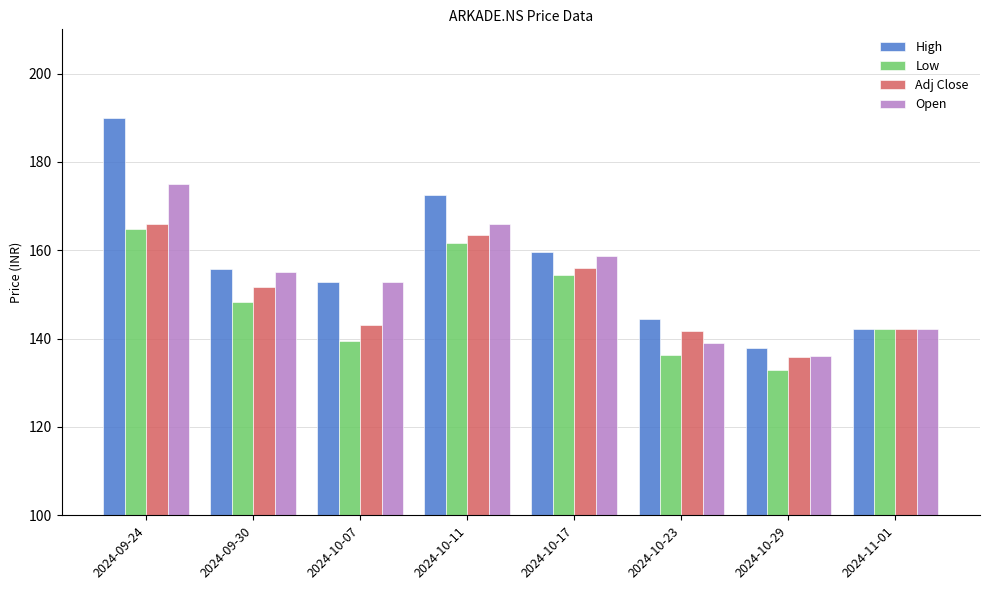

What is the difference between the maximum and second lowest values in the Adj Close series?

24.2